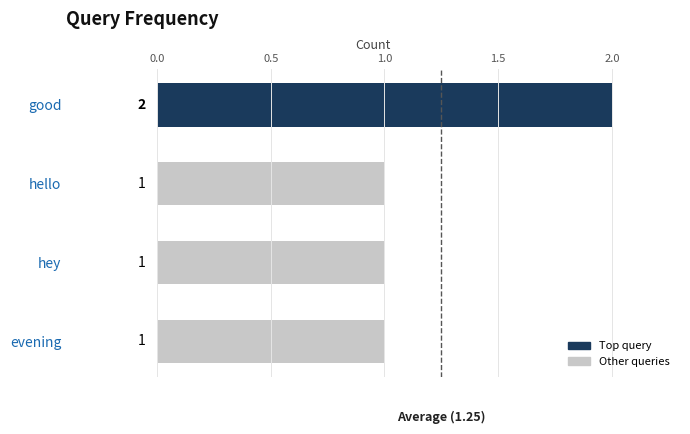

What is the sum of all values?

5